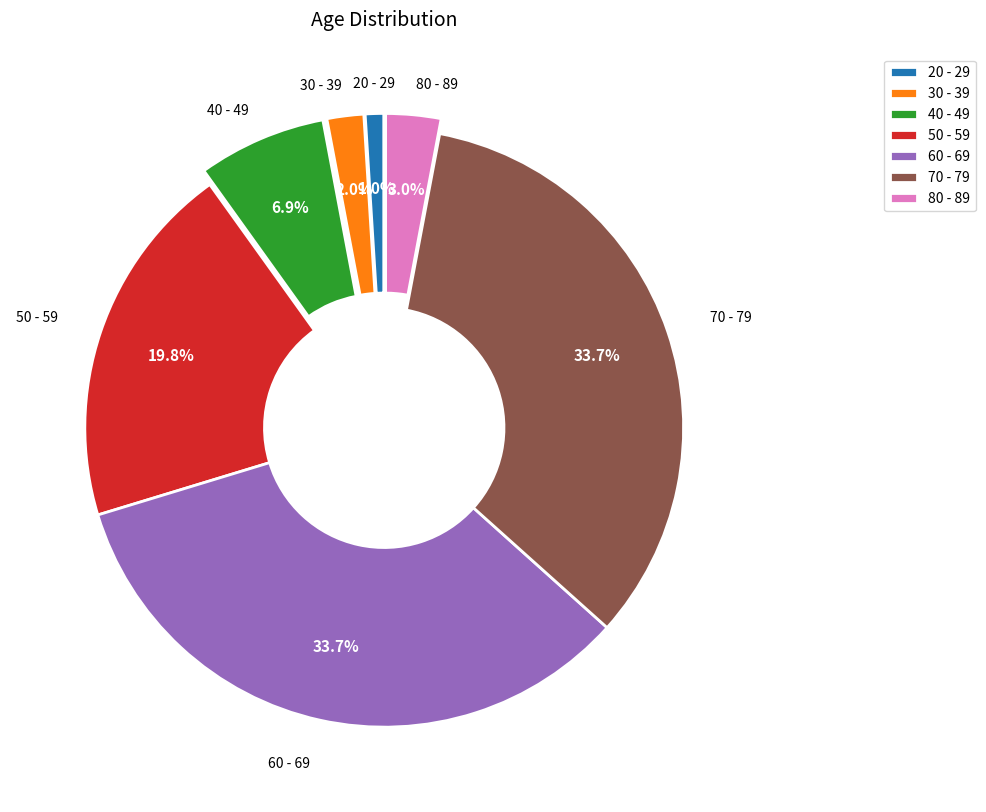

To the nearest percent, what is the average slice percentage?

14%